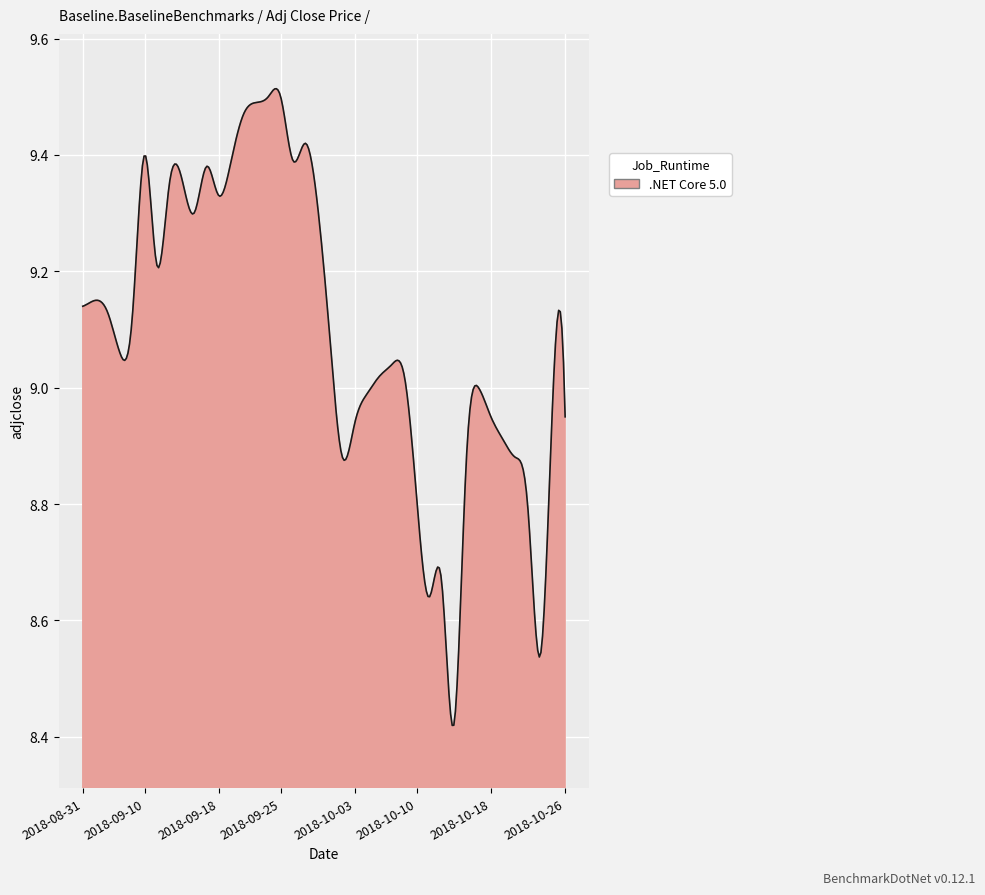

Does the chart display data point markers on the line(s)?

No